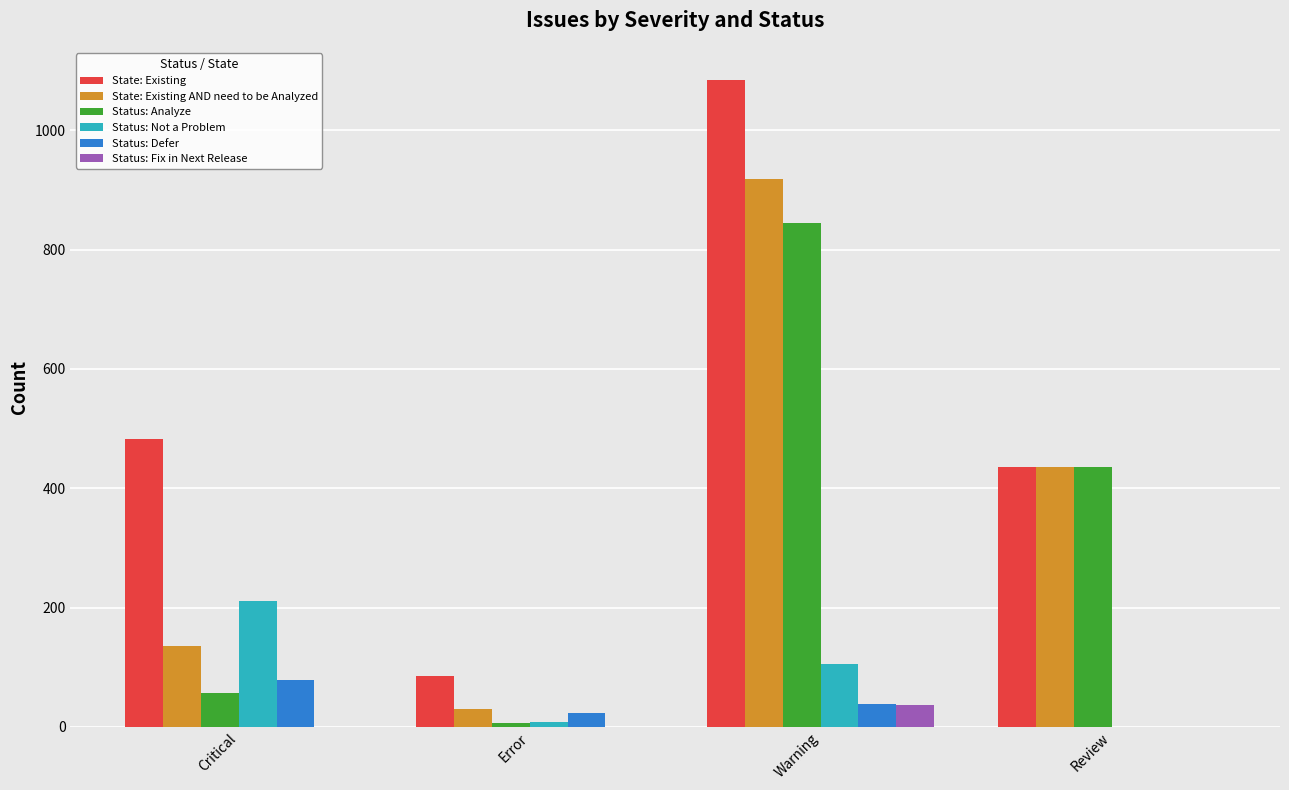

Is it true that Status: Analyze equals 57 at Critical?

True